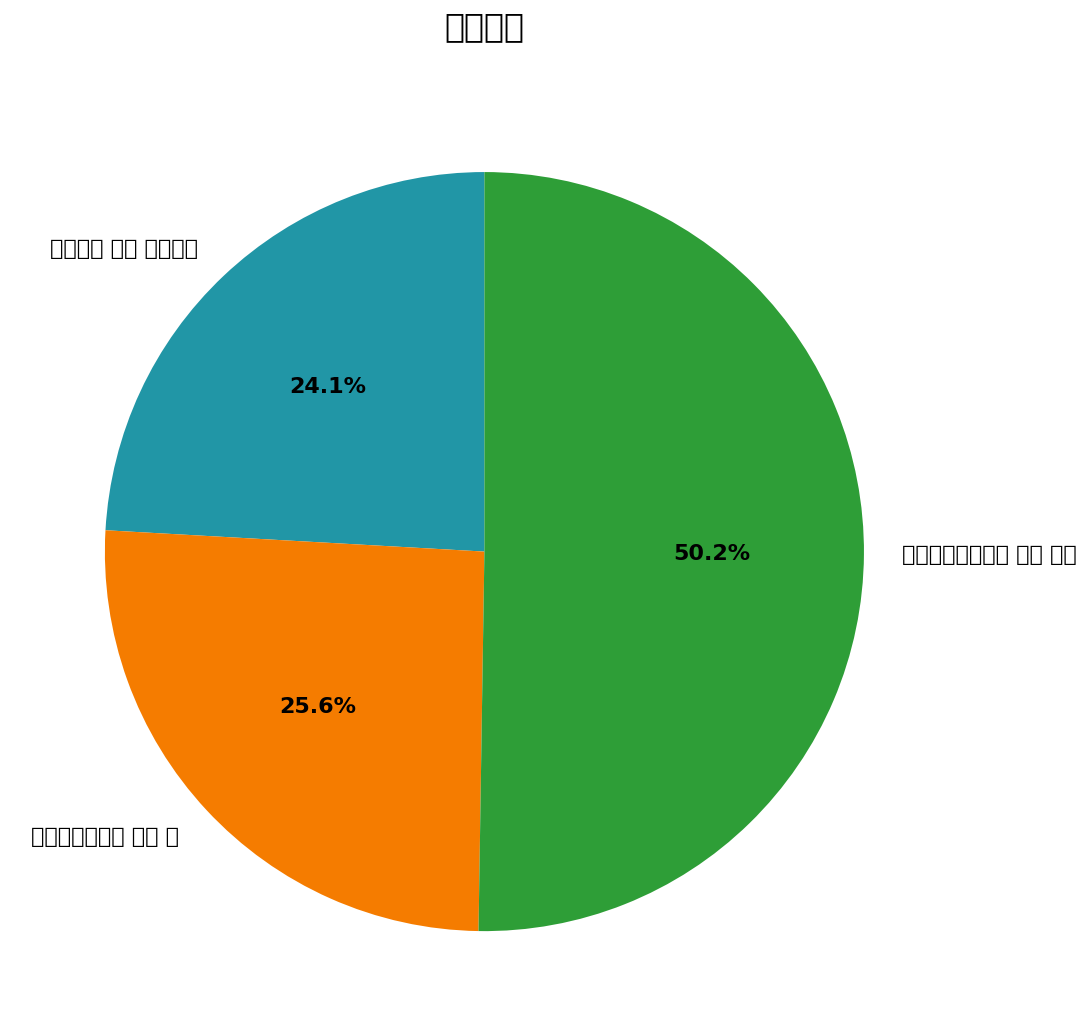

Which category has the biggest portion of the pie?

玄洲十咏寄张贞居 其五 鹤台